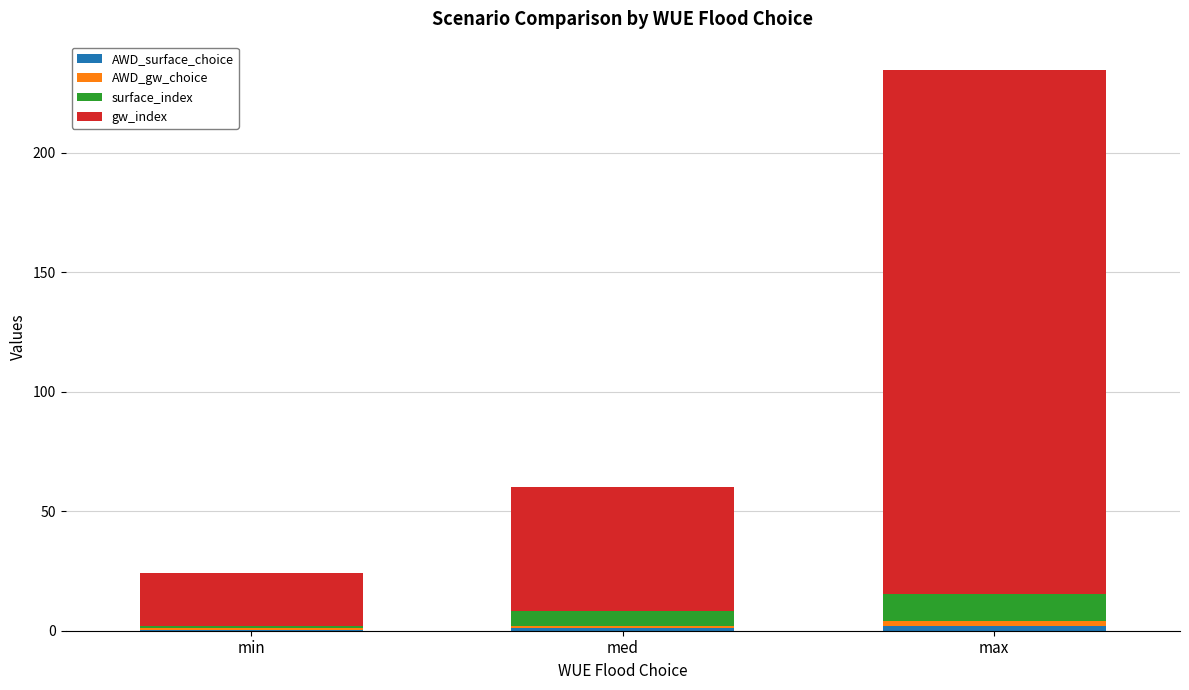

At which category is the sum across all series the highest?

max